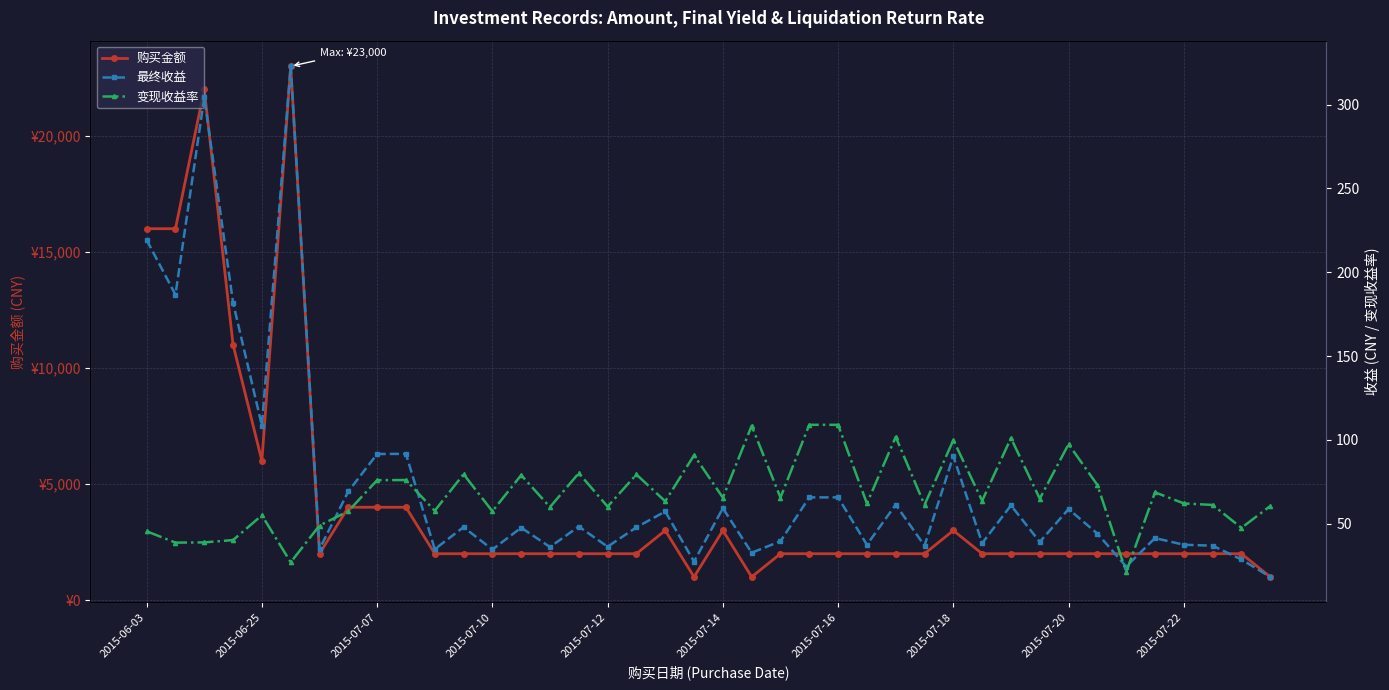

Which series has the widest spread of values?

购买金额